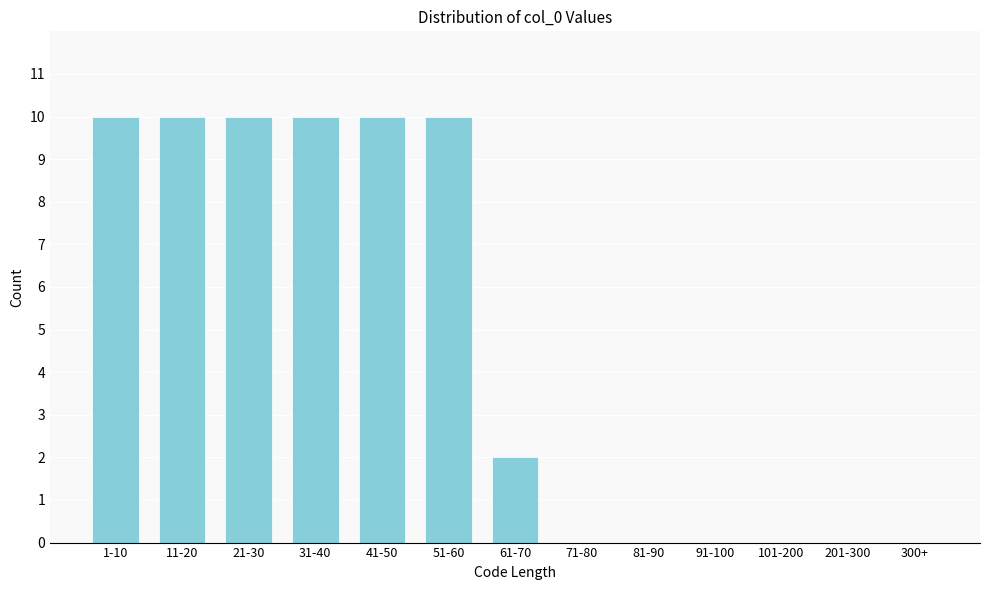

Reading right to left, list all the values displayed in this chart.

300+=0	201-300=0	101-200=0	91-100=0	81-90=0	71-80=0	61-70=2	51-60=10	41-50=10	31-40=10	21-30=10	11-20=10	1-10=10